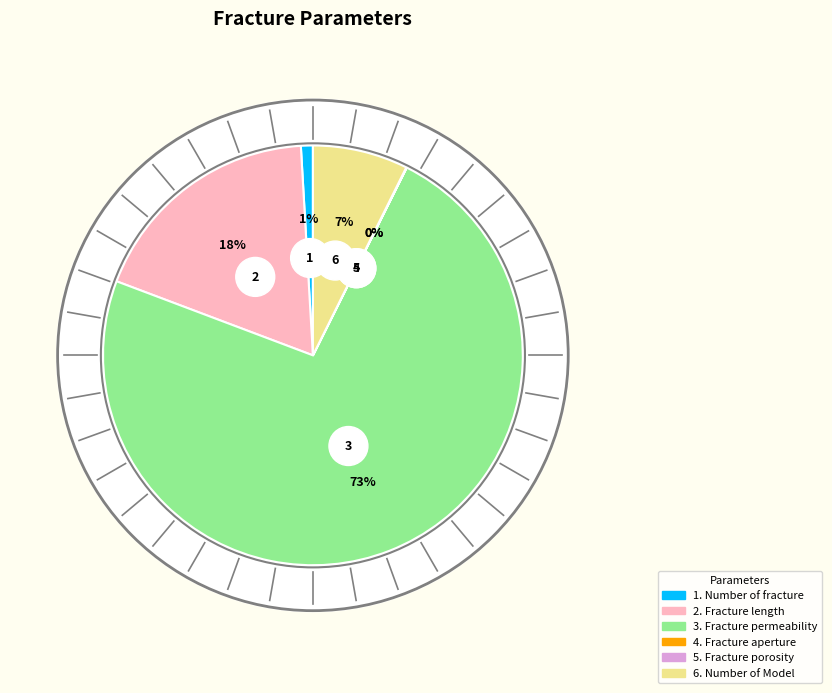

Approximately how many times larger is the value at Number of fracture compared to Fracture length?

0.1